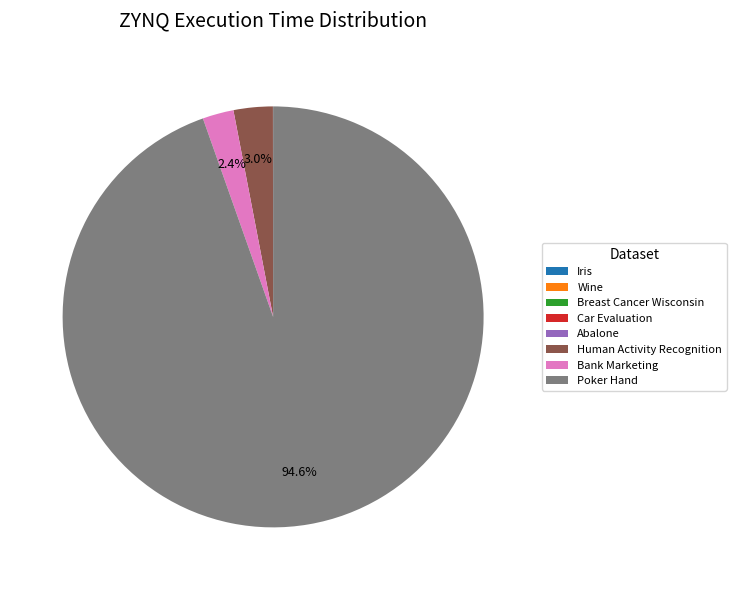

What percentage is the Human Activity Recognition slice, to the nearest percent?

3%